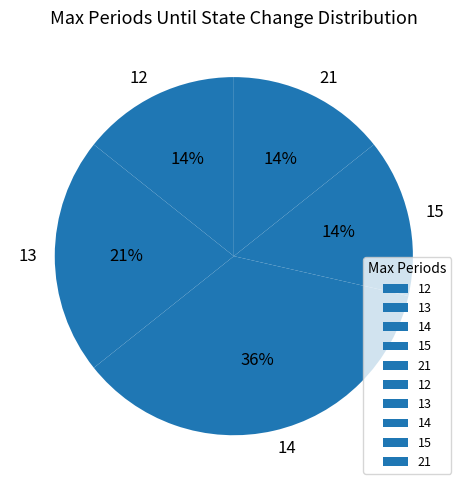

To the nearest percent, what is the average slice percentage?

20%